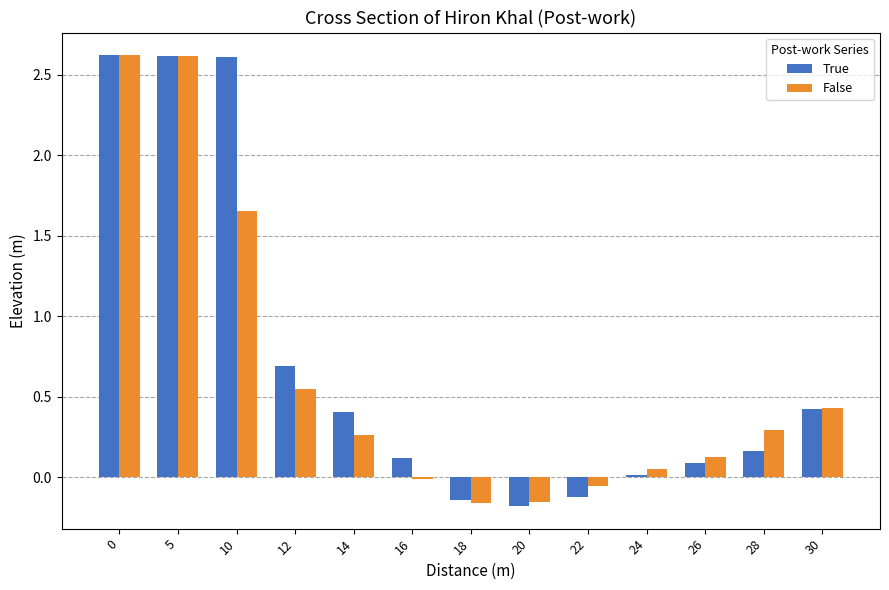

What is the value of the True bar at the 4th from the left?

0.7